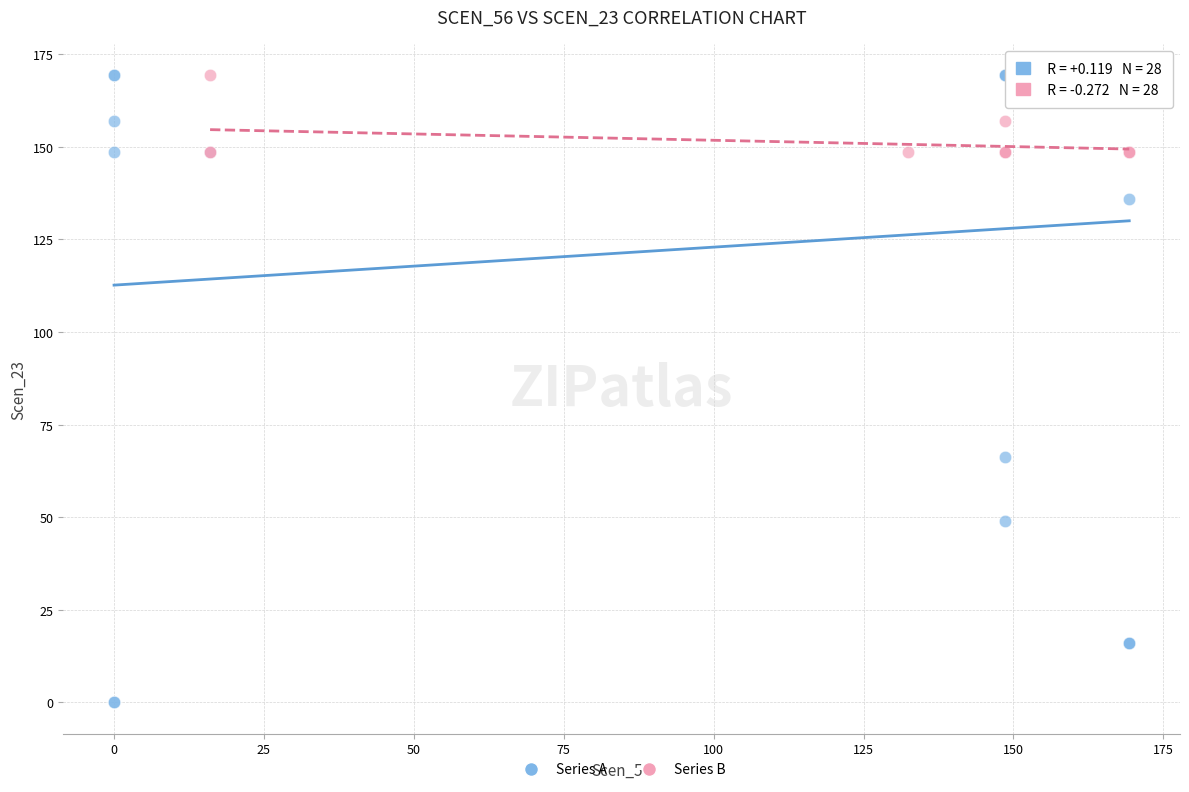

Which series reaches the minimum Y coordinate?

Series A